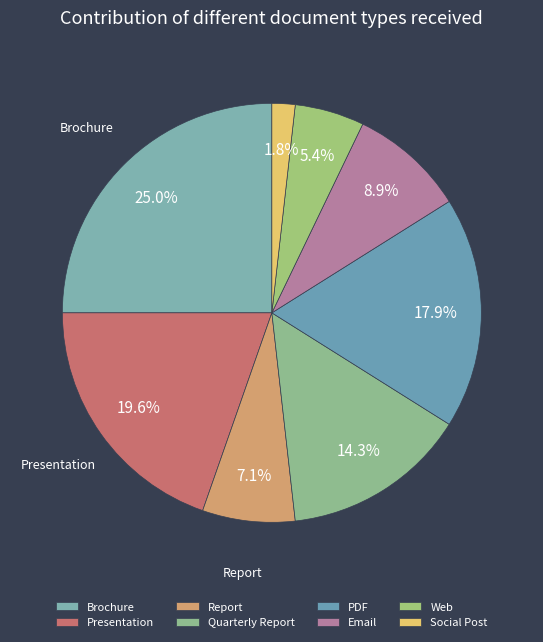

What percentage is the Web slice, to the nearest percent?

5%